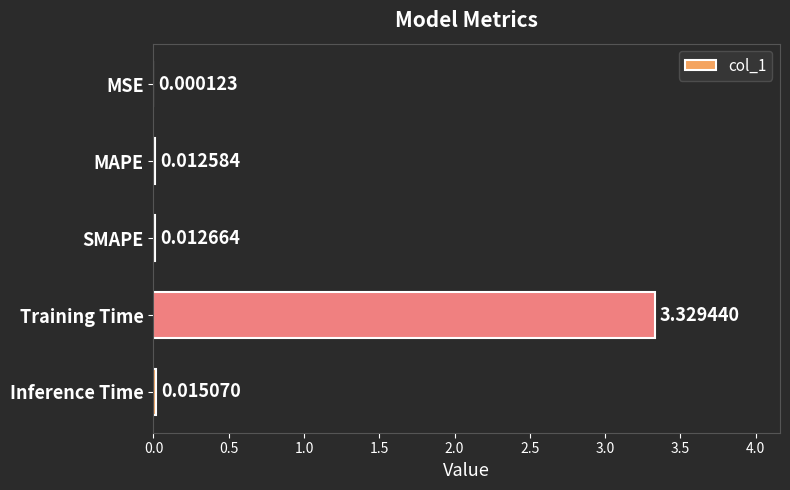

Which category has the highest value across all series?

Training Time